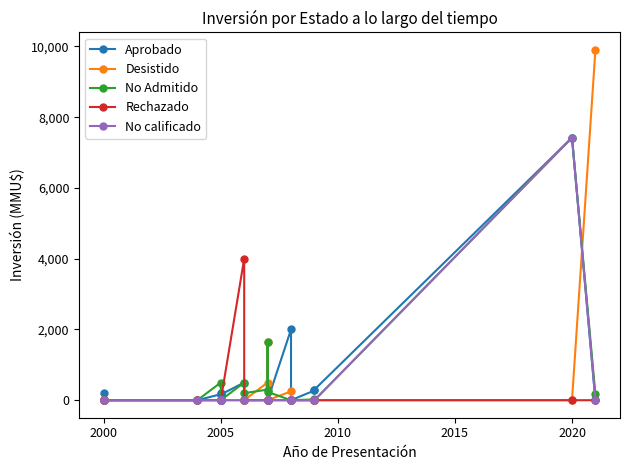

Is the value of Rechazado at 13 greater than the value of No calificado at 11?

No